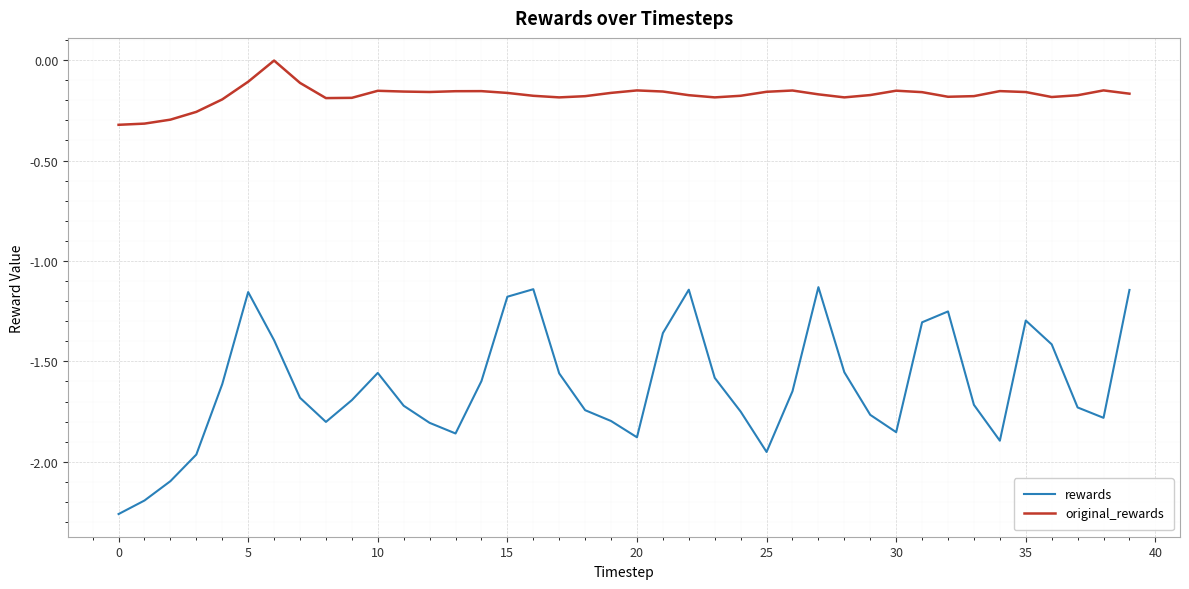

True or false: rewards and original_rewards cross at least once.

False